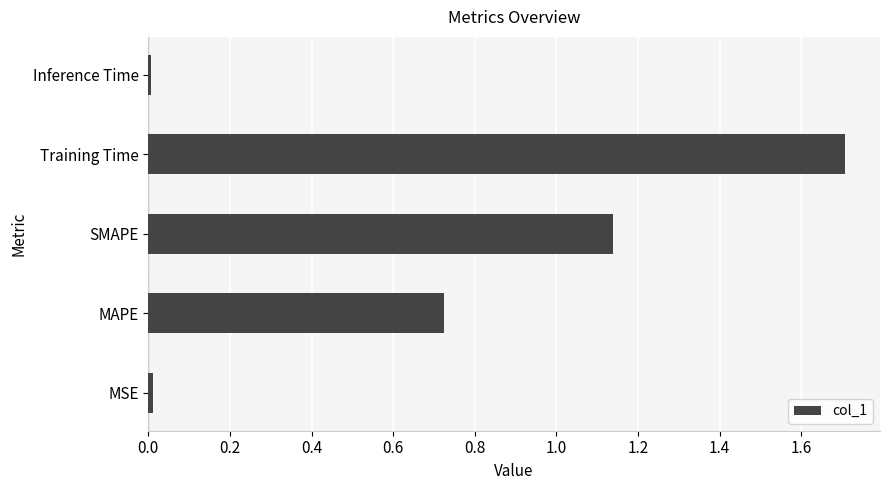

Which category has the highest value across all series?

Training Time